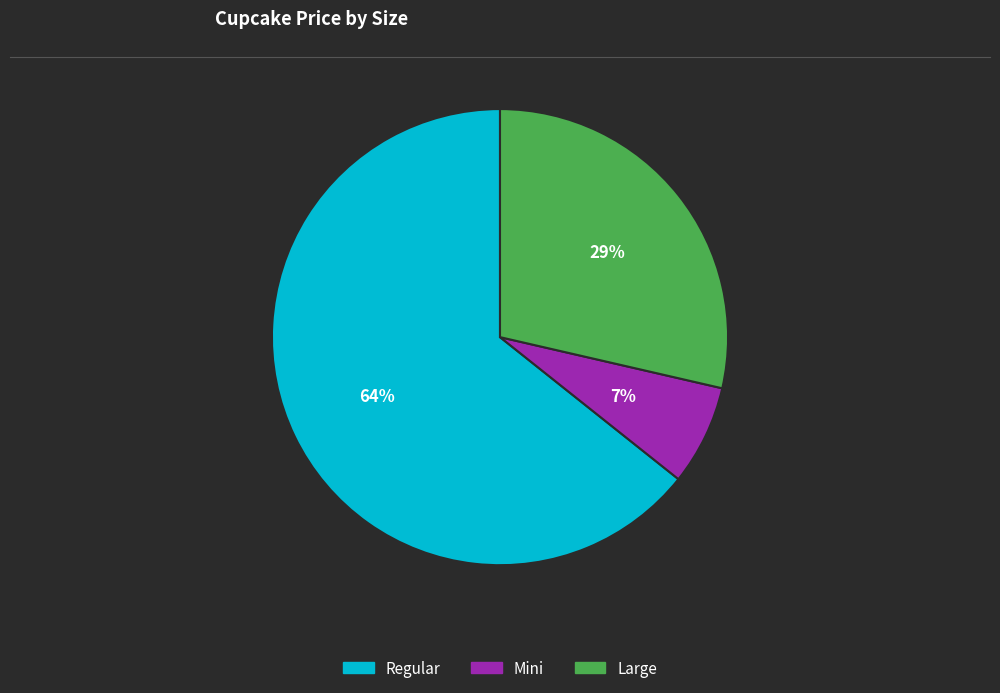

To the nearest percent, what is the difference between the largest and smallest slice percentages?

57%